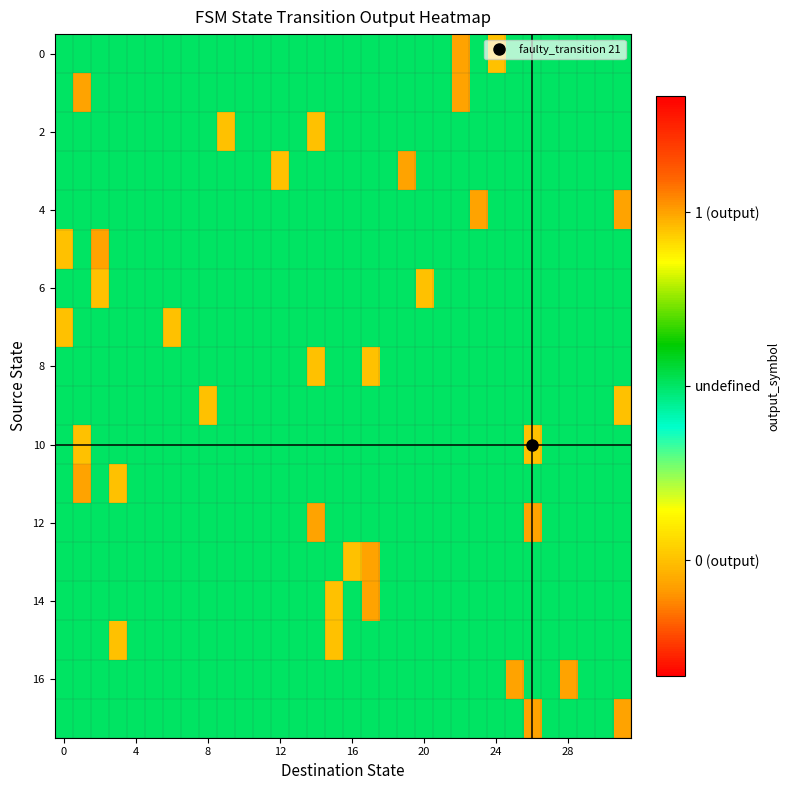

How many distinct data groups are displayed?

18